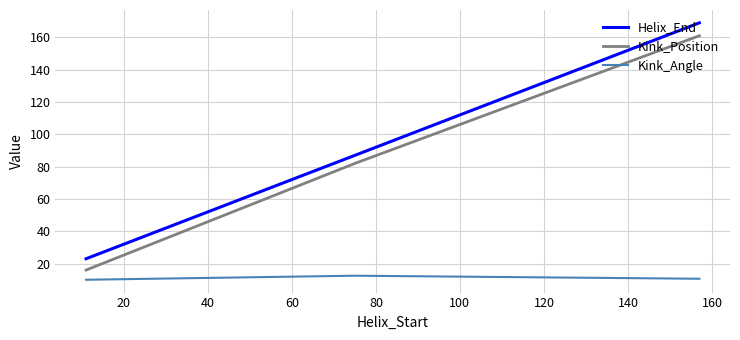

Which series has the widest spread of values?

Helix_End